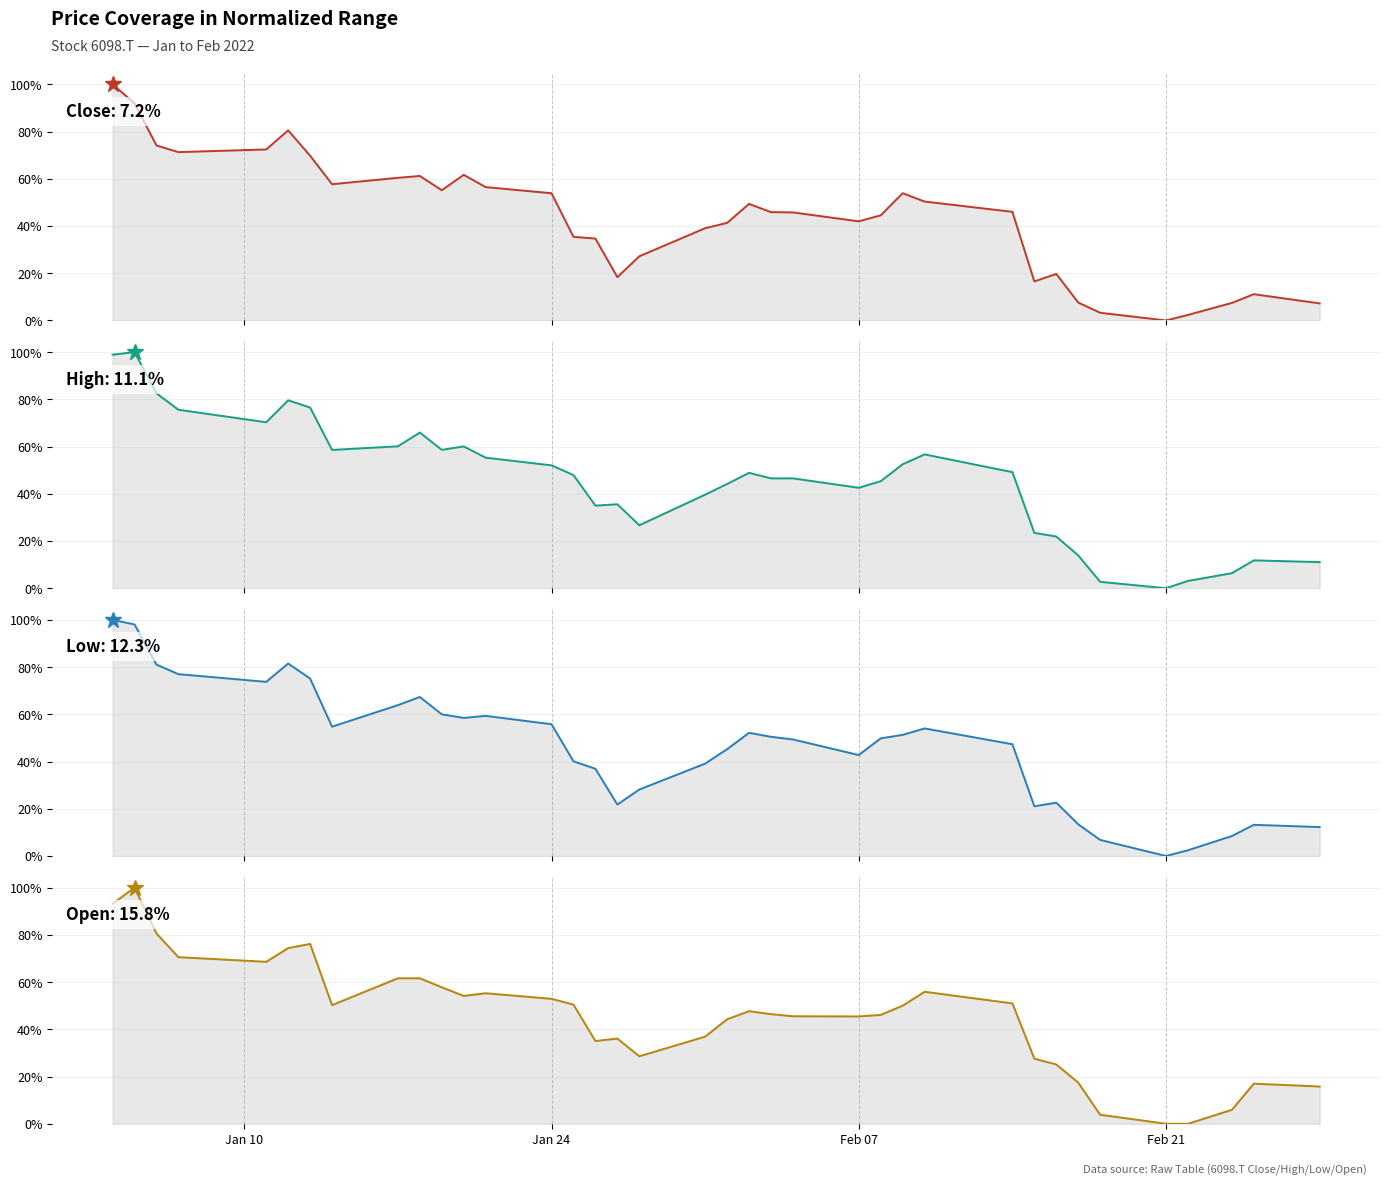

How many distinct data groups are displayed?

4